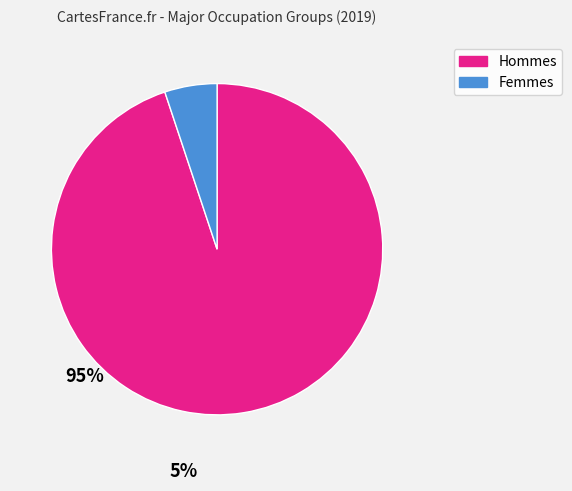

Does any single category account for the majority?

Yes